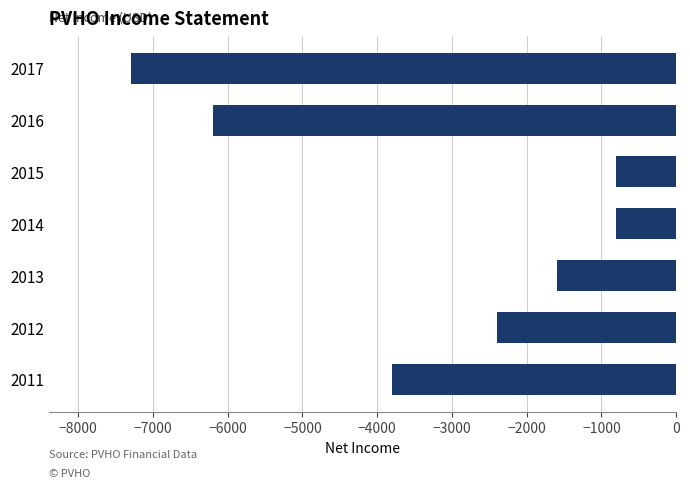

What is the change in value from 2016 to 2013?

+4600